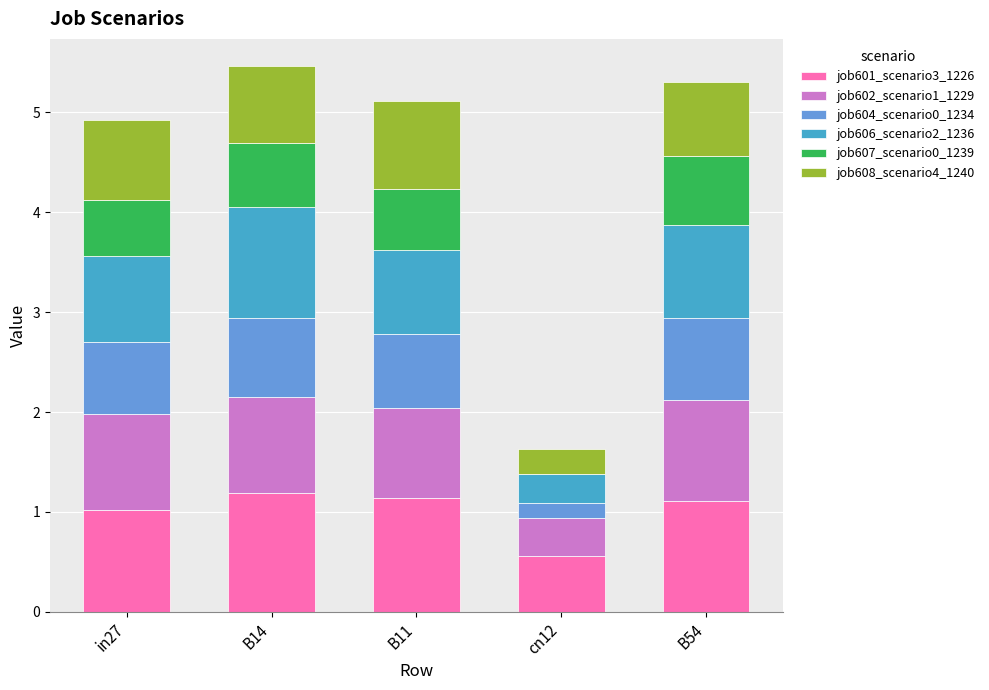

What is the total value across all series at cn12?

1.6